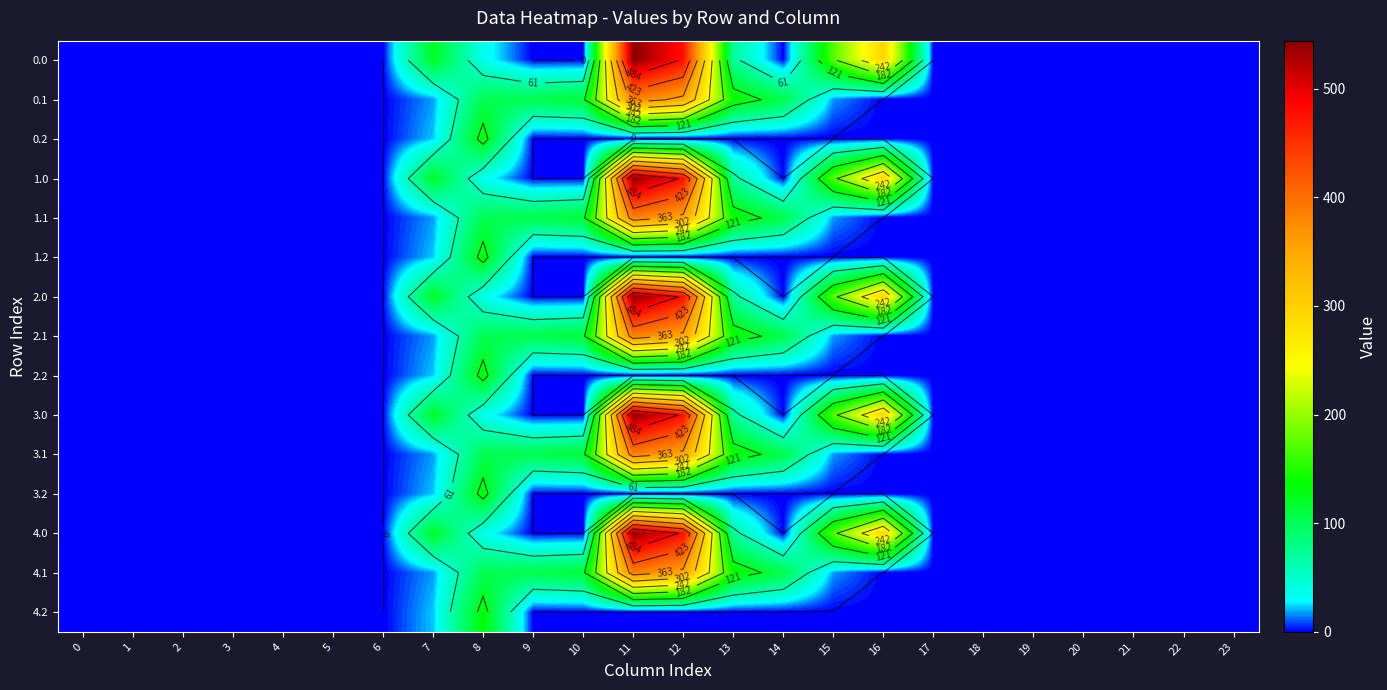

What is the maximum value for 0.2?

134.2